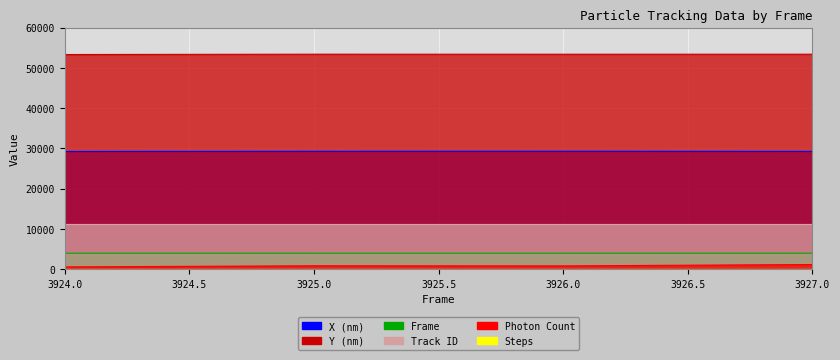

Which category has the highest value in the Frame series?

3927